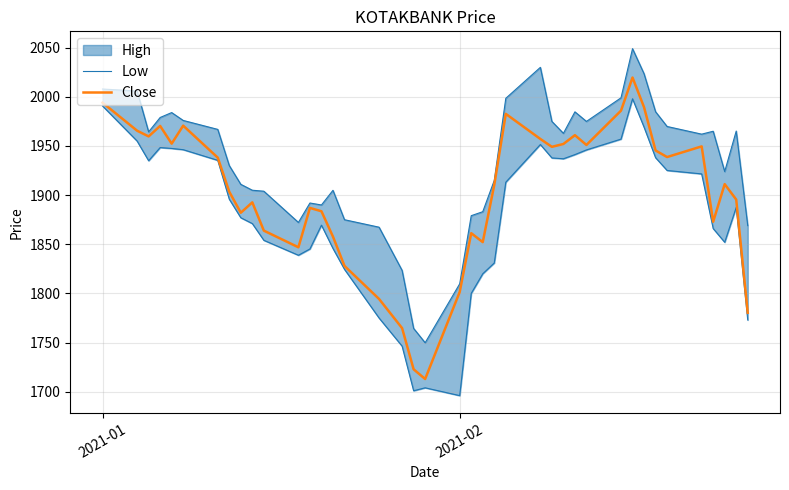

What is the maximum value for Close?

2019.7